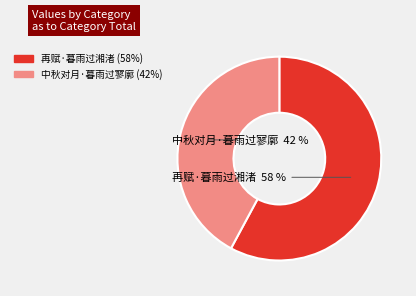

How many segments does this pie chart have?

2